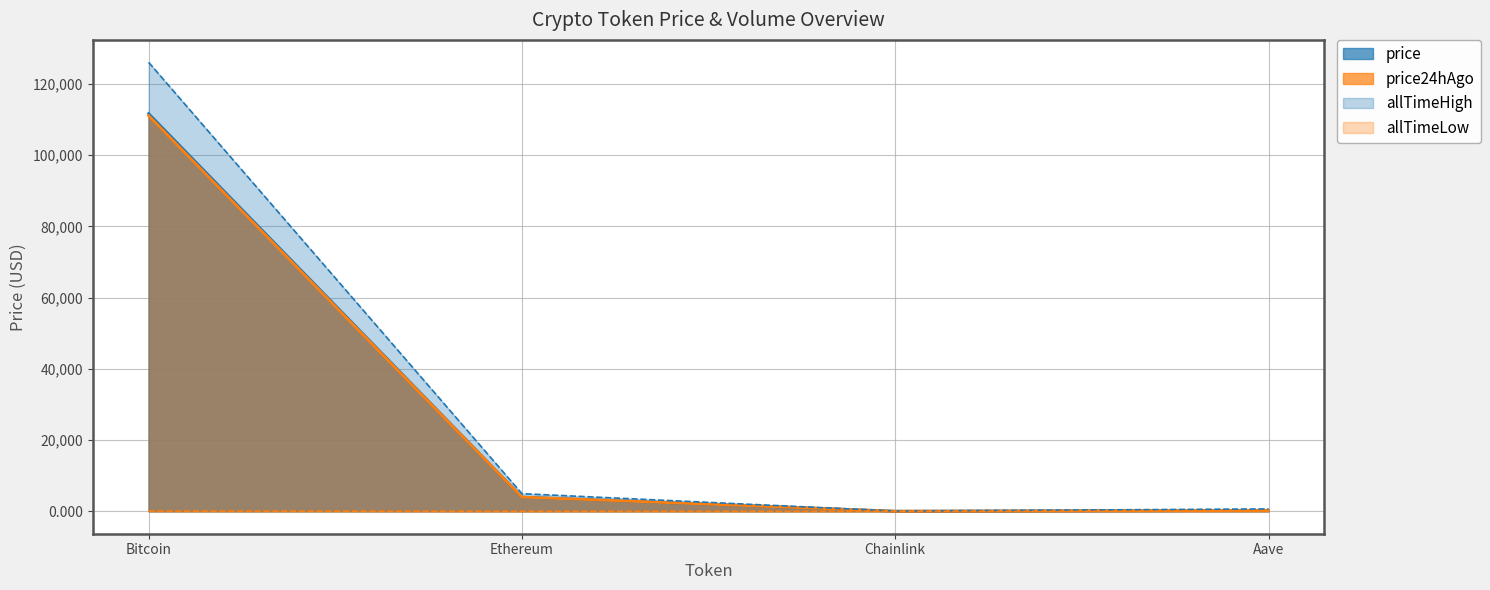

Which has a higher value, Aave or Ethereum?

Ethereum